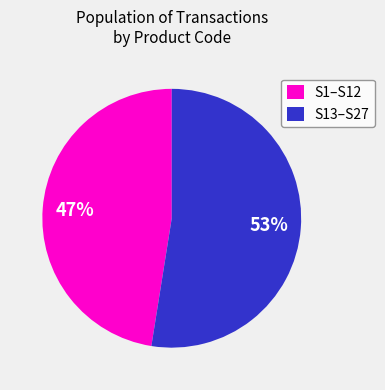

To the nearest percent, what percentage of the pie is S1–S12?

47%